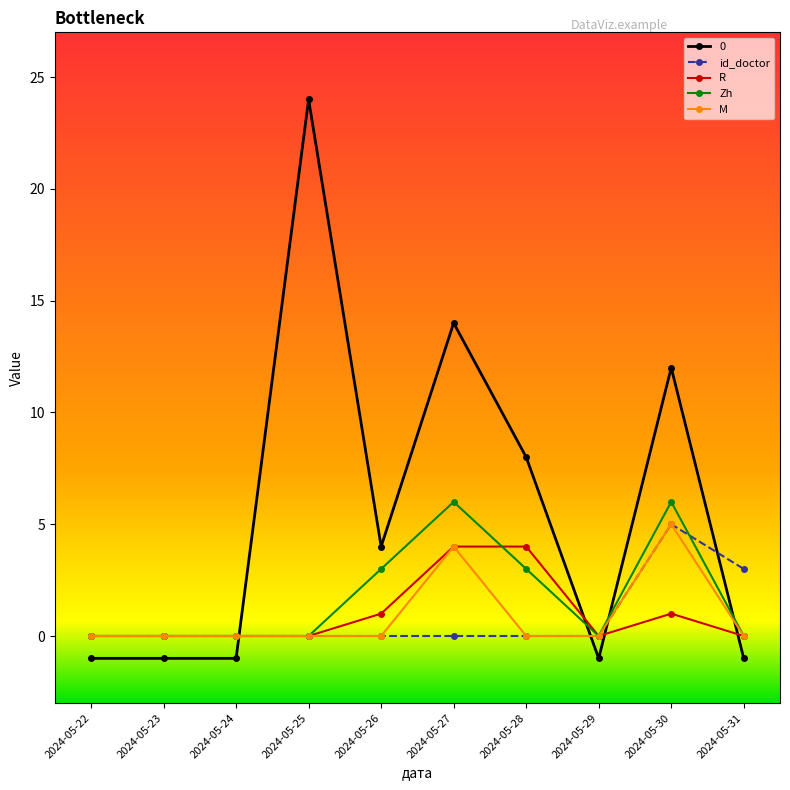

The value of id_doctor at 2024-05-25 is 0. True or false?

True